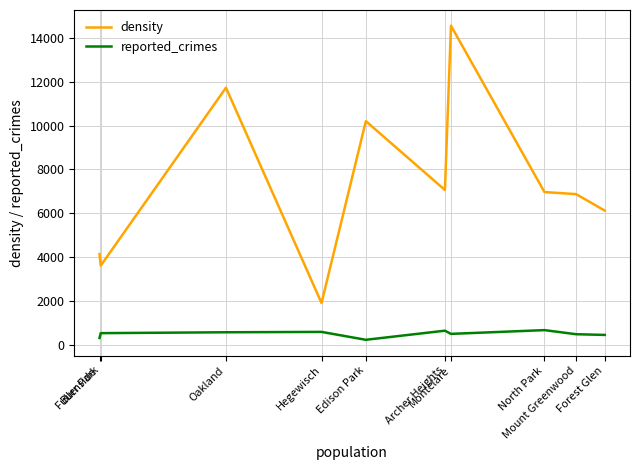

At which label does density first exceed 6967?

Oakland